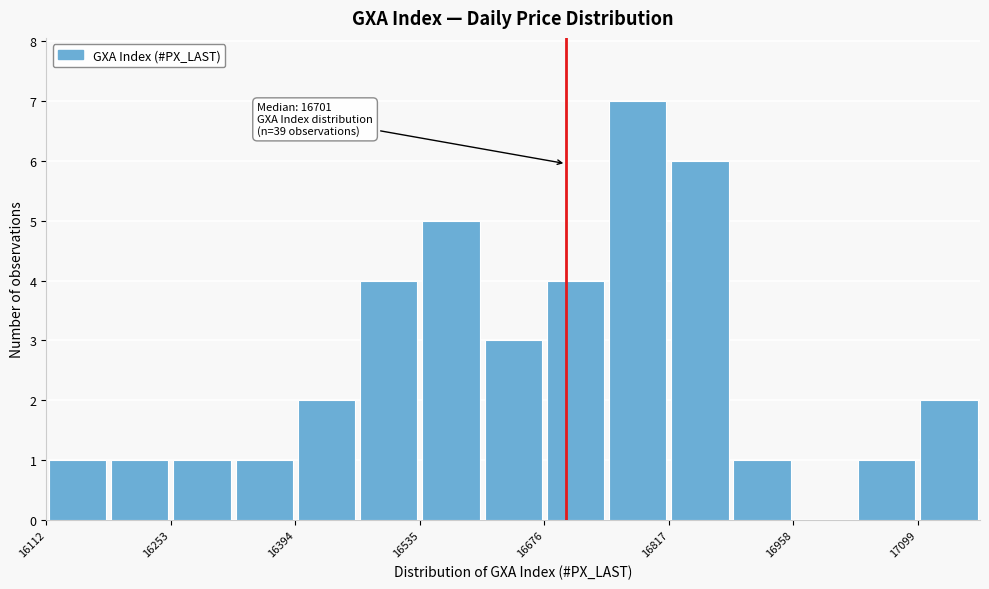

Around what value on the x-axis is the tallest bar? Give the approximate position of its centre, as read against the axis.

16780